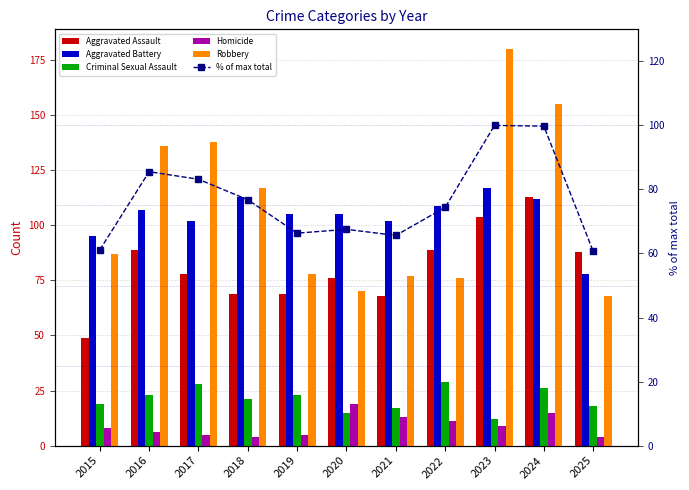

What is the value of the Robbery bar at the 1st from the left?

87.0